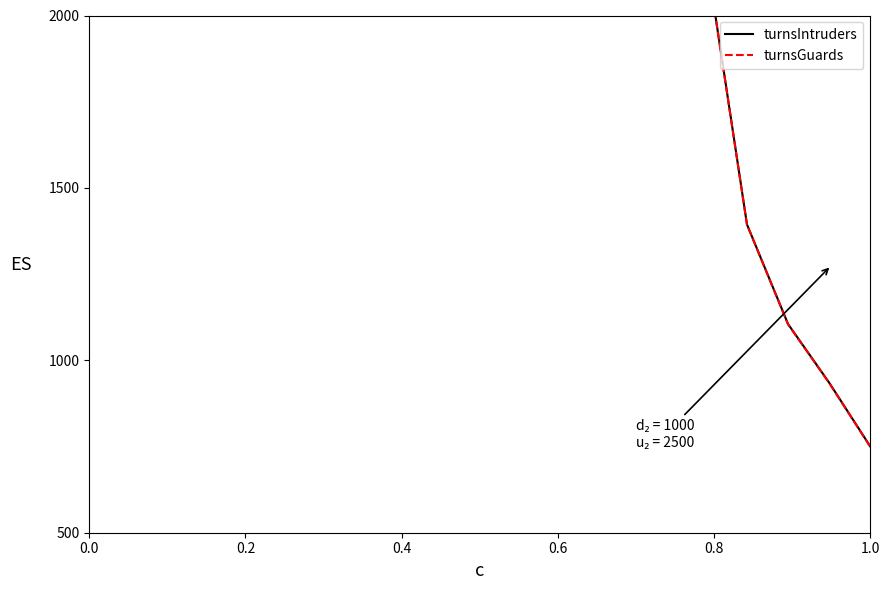

What position from the left is 0.6?

4